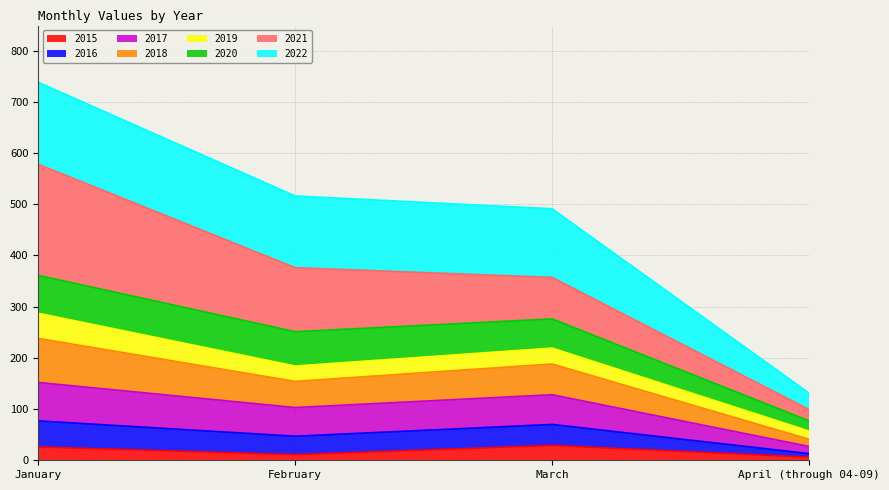

Which has a higher value, April (through 04-09) or January?

January